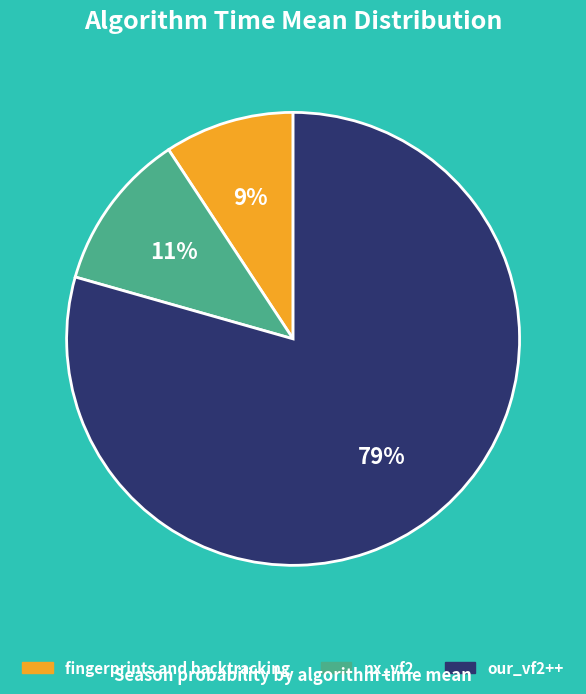

Combined, do fingerprints and backtracking and nx_vf2 account for over 50%?

No